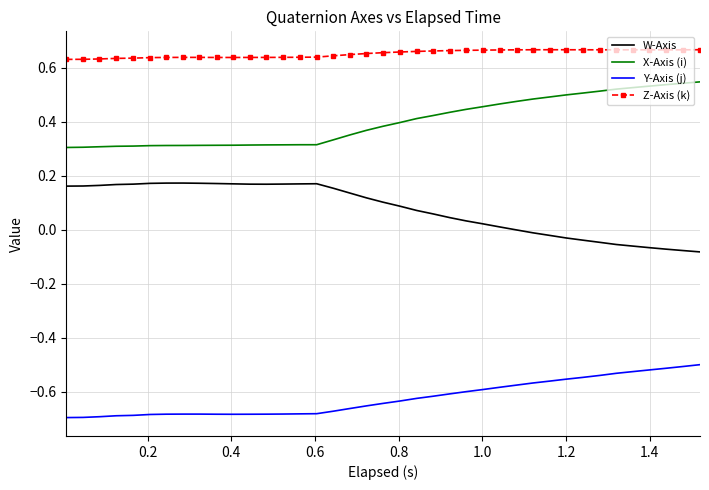

Rank the series by their maximum value, from lowest to highest.

Y-Axis (j), W-Axis, X-Axis (i), Z-Axis (k)